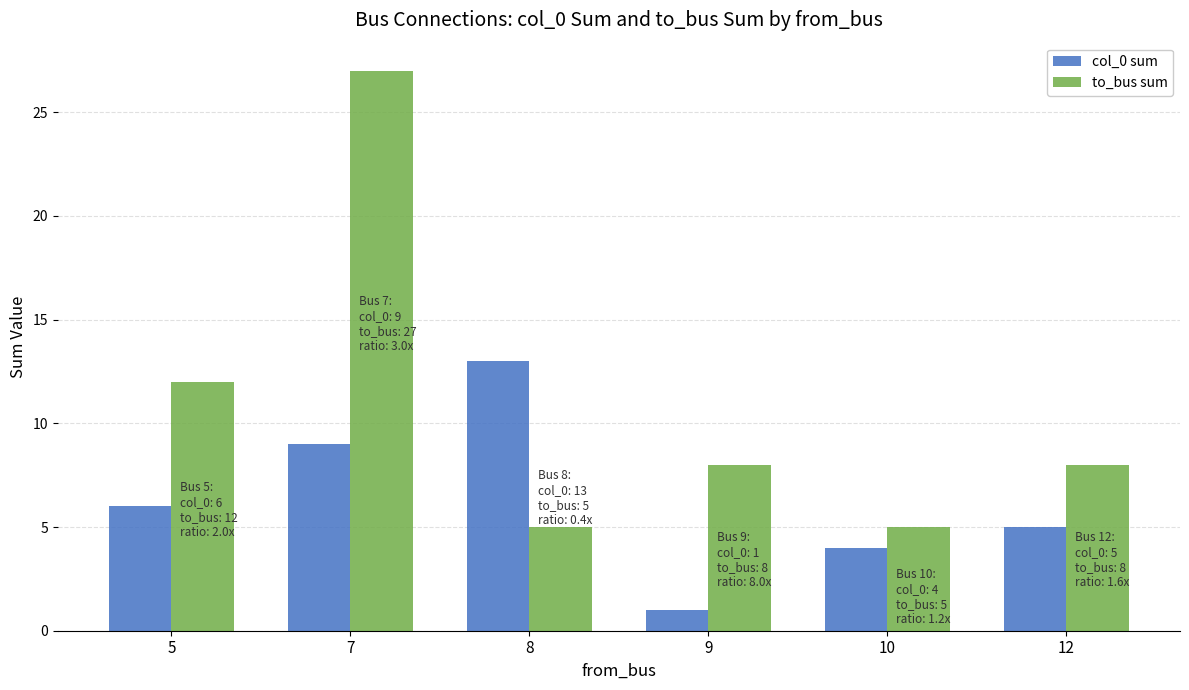

How many series are shown in this chart?

2